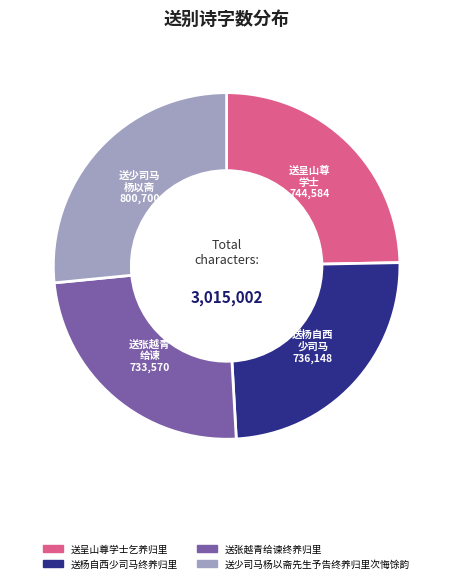

Is it true that 送呈山尊学士乞养归里 is 10% of the pie?

False